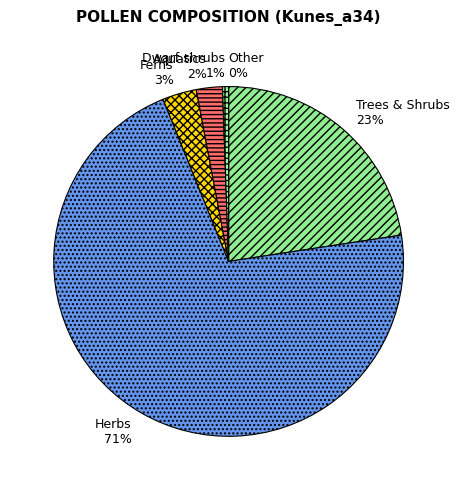

Combined, do DWAR and HERB account for over 50%?

Yes